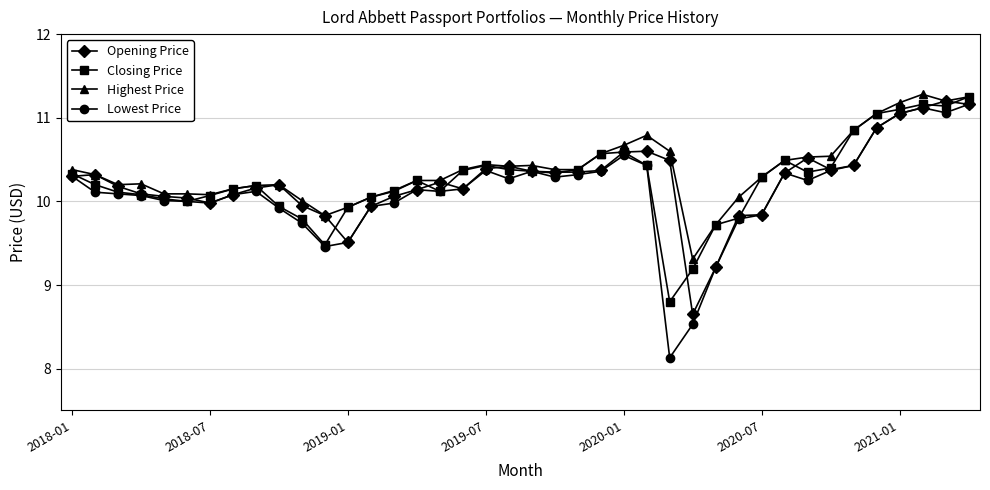

True or false: Lowest Price has more than 0 points higher than both neighbors.

True